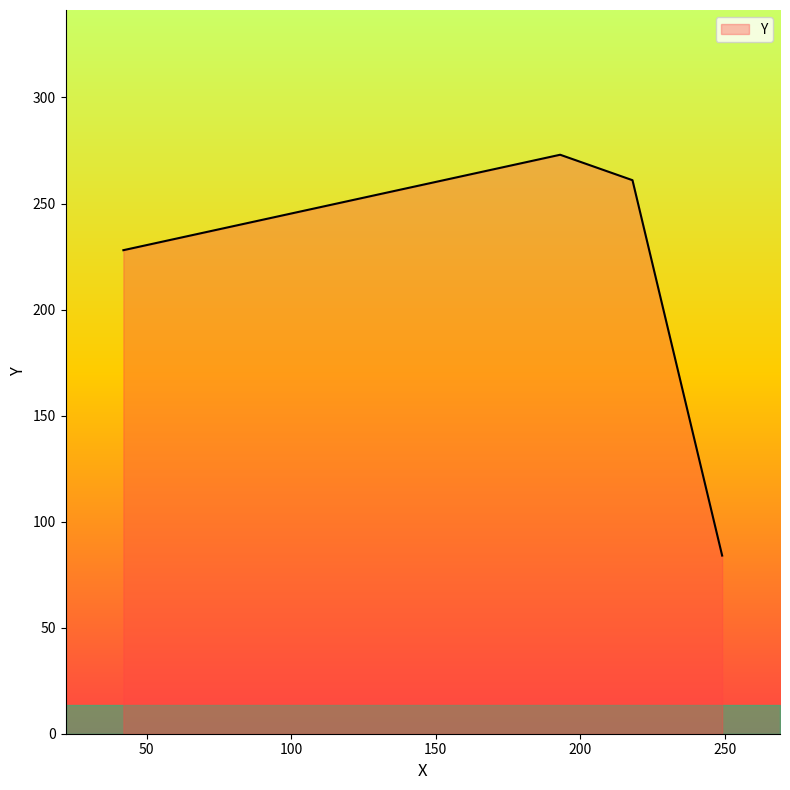

What is the maximum value shown in the chart?

273